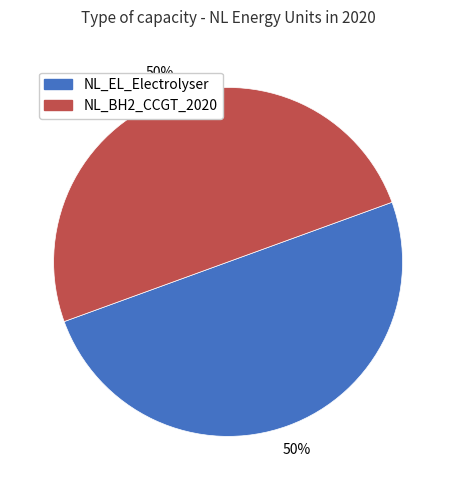

To the nearest percent, what is the average slice percentage?

50%